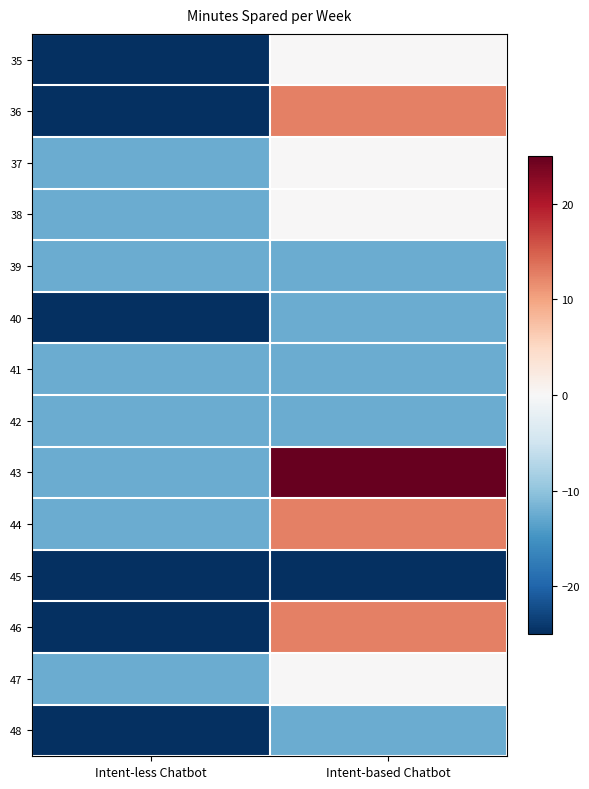

Reading left to right, transcribe all the data shown in this chart.

35: Intent-less Chatbot=-25.0	Intent-based Chatbot=0.0
36: Intent-less Chatbot=-25.0	Intent-based Chatbot=12.5
37: Intent-less Chatbot=-12.5	Intent-based Chatbot=0.0
38: Intent-less Chatbot=-12.5	Intent-based Chatbot=0.0
39: Intent-less Chatbot=-12.5	Intent-based Chatbot=-12.5
40: Intent-less Chatbot=-25.0	Intent-based Chatbot=-12.5
41: Intent-less Chatbot=-12.5	Intent-based Chatbot=-12.5
42: Intent-less Chatbot=-12.5	Intent-based Chatbot=-12.5
43: Intent-less Chatbot=-12.5	Intent-based Chatbot=25.0
44: Intent-less Chatbot=-12.5	Intent-based Chatbot=12.5
45: Intent-less Chatbot=-25.0	Intent-based Chatbot=-25.0
46: Intent-less Chatbot=-25.0	Intent-based Chatbot=12.5
47: Intent-less Chatbot=-12.5	Intent-based Chatbot=0.0
48: Intent-less Chatbot=-25.0	Intent-based Chatbot=-12.5